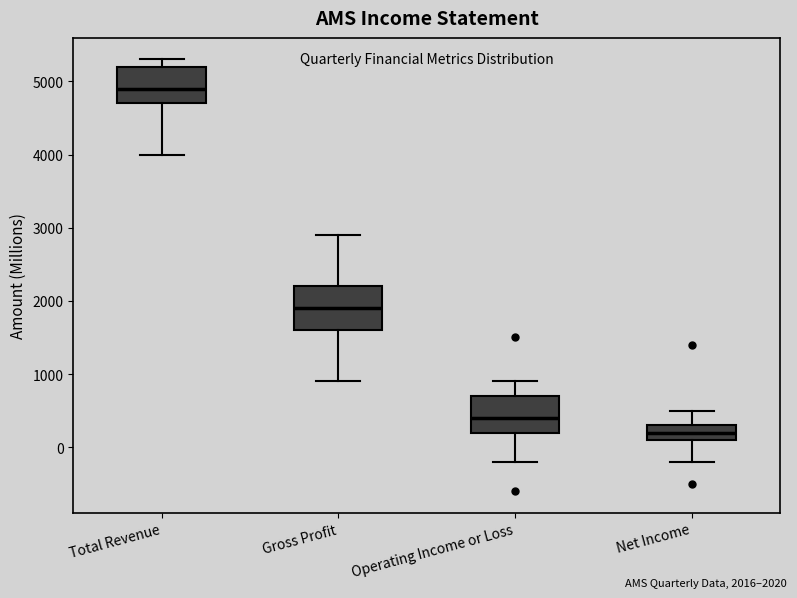

Reading left to right, read every box against the y-axis: the position of its median line, the range the box covers, and the ends of its whiskers. The values are not printed on the chart, so give them approximately, as read against the axis.

Total Revenue: median 4900, box 4700 to 5200, whiskers 4000 to 5300
Gross Profit: median 1900, box 1600 to 2200, whiskers 900 to 2900
Operating Income or Loss: median 400, box 200 to 700, whiskers -200 to 900
Net Income: median 200, box 100 to 300, whiskers -200 to 500